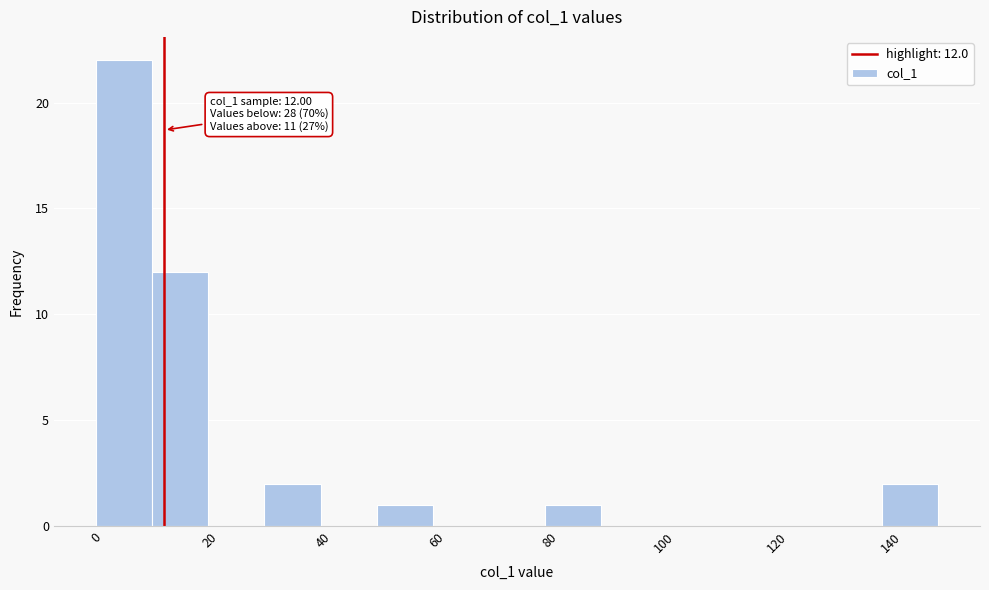

Over which range of the x-axis is the bar tallest?

0 to 10